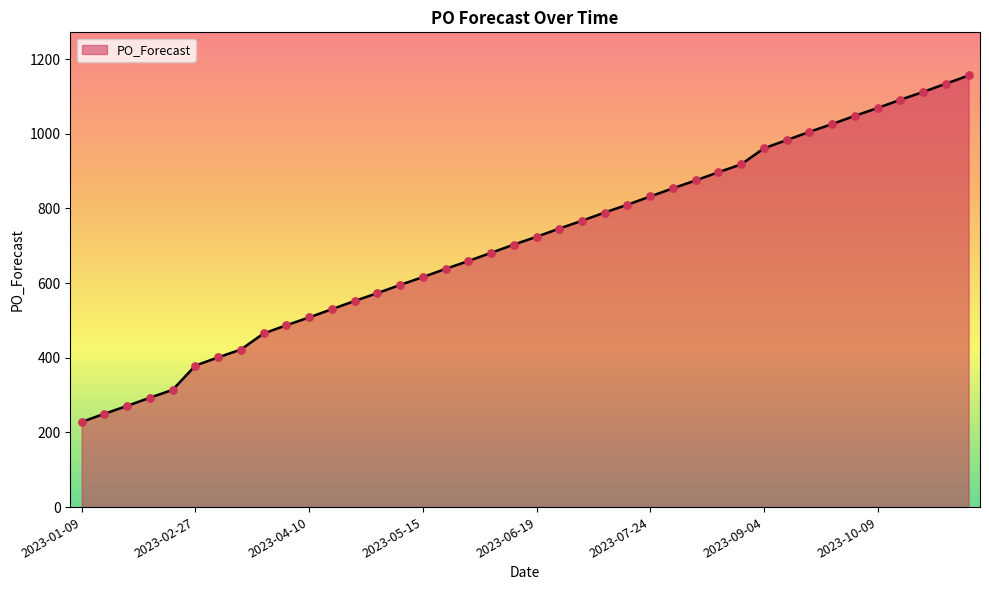

What is the difference between the maximum and minimum values?

928